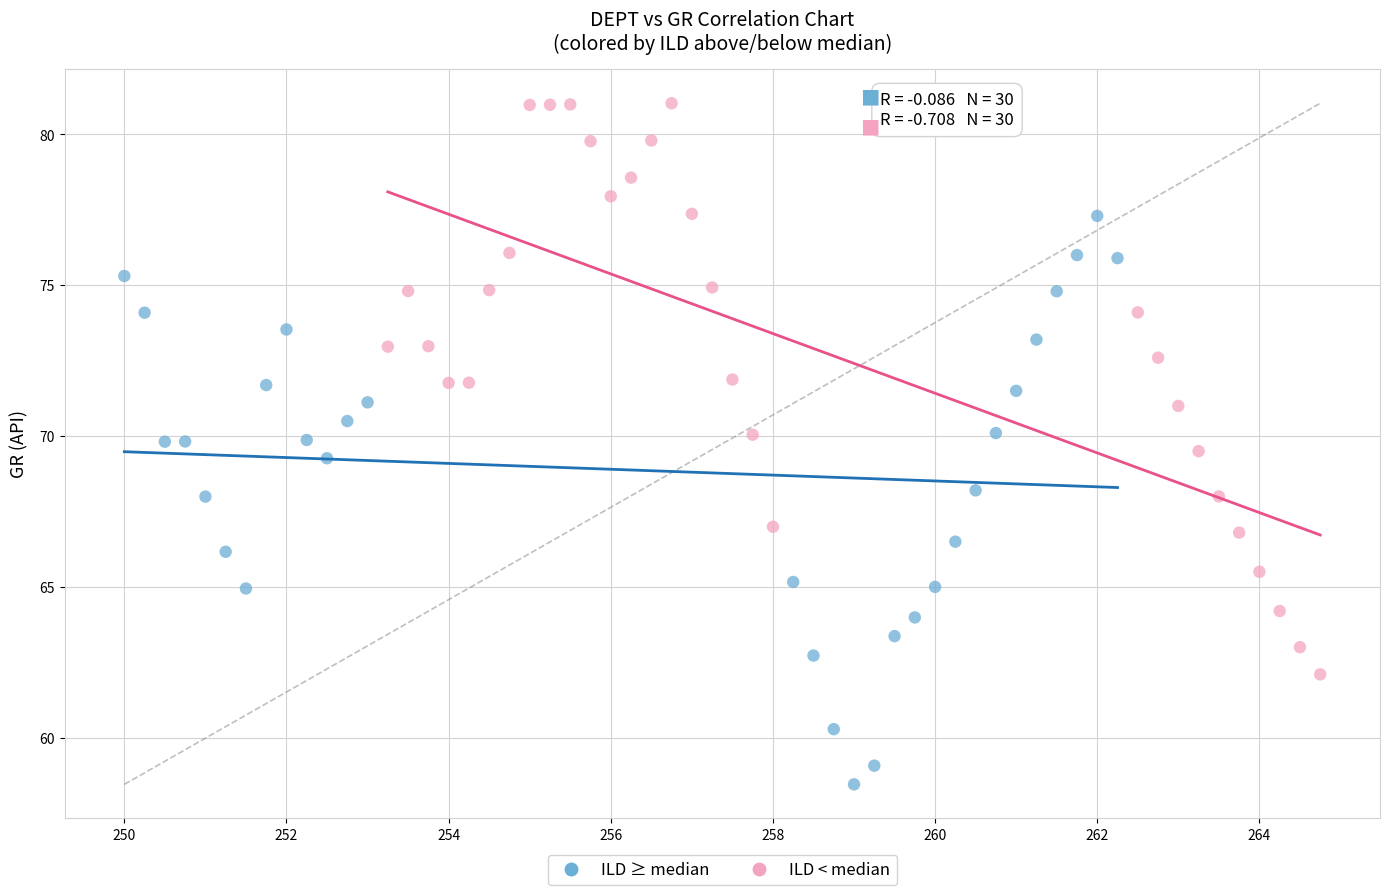

What are all the series names shown in the legend?

ILD ≥ median, ILD < median